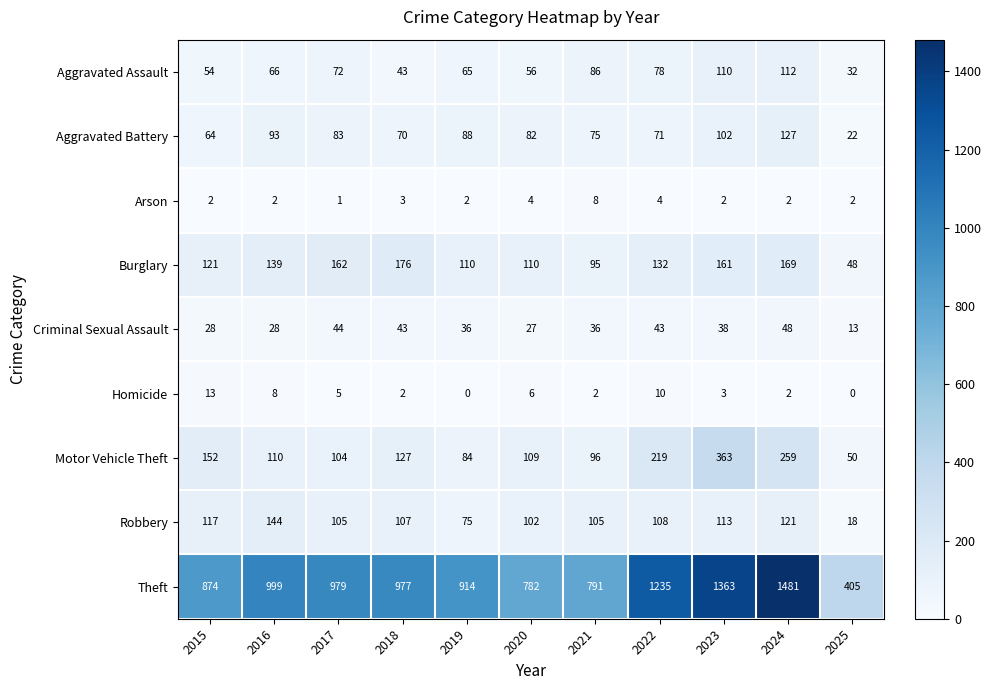

The Aggravated Assault series shows 134 at 2021. True or false?

False